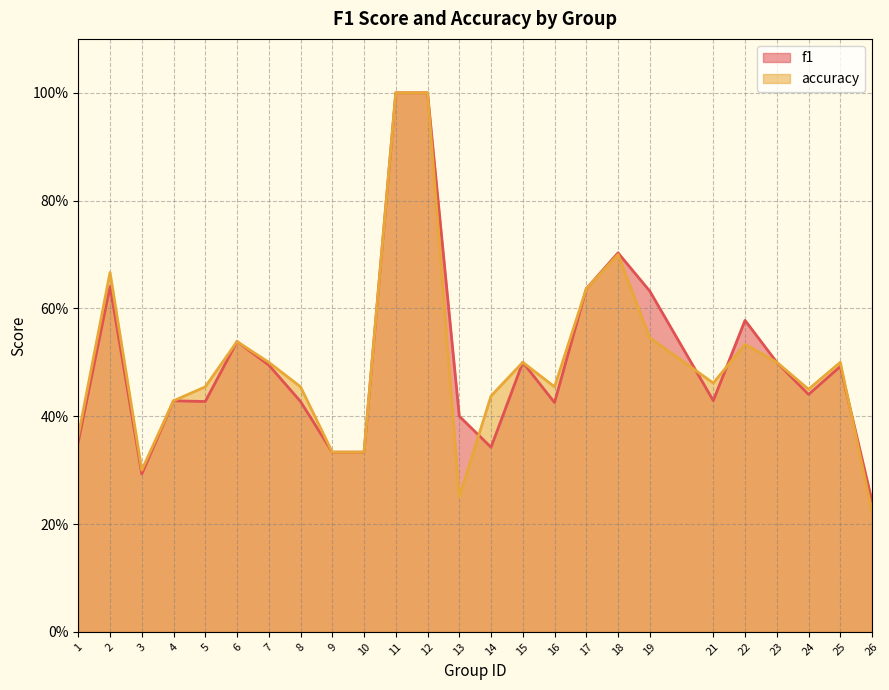

Is the value of accuracy at 26 greater than the value of f1 at 22?

No